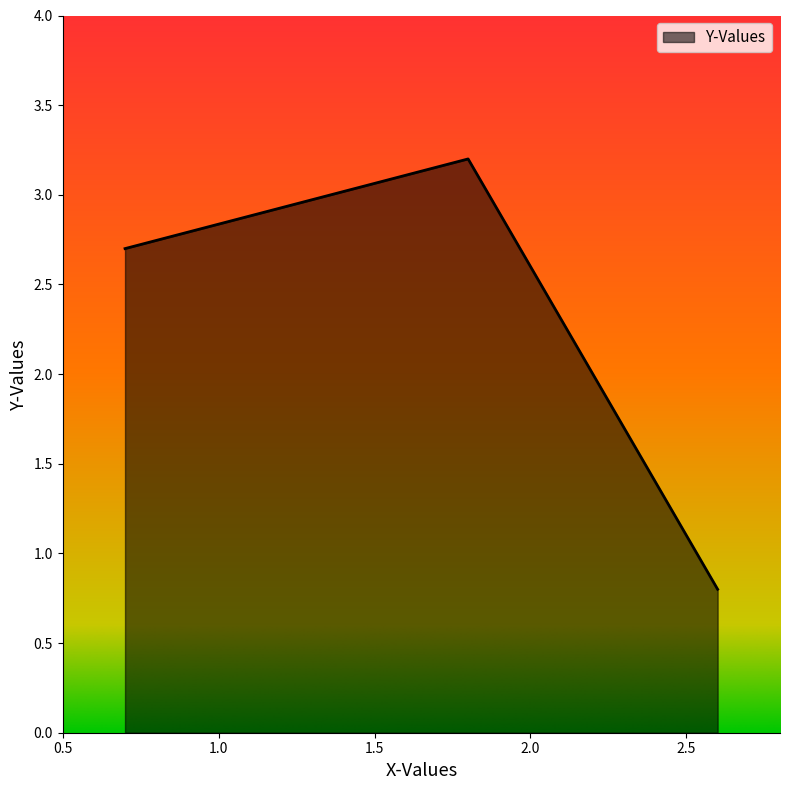

What is the minimum value shown in the chart?

0.8